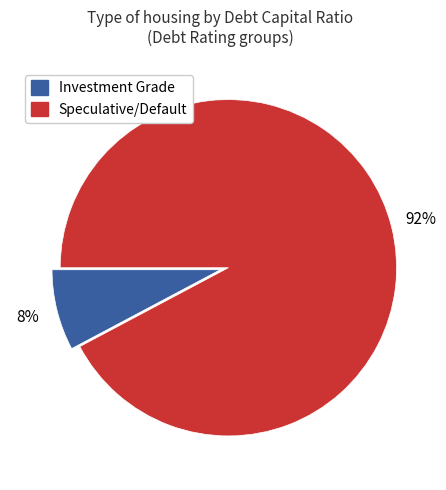

Between Investment Grade and Speculative/Default, which is larger?

Speculative/Default